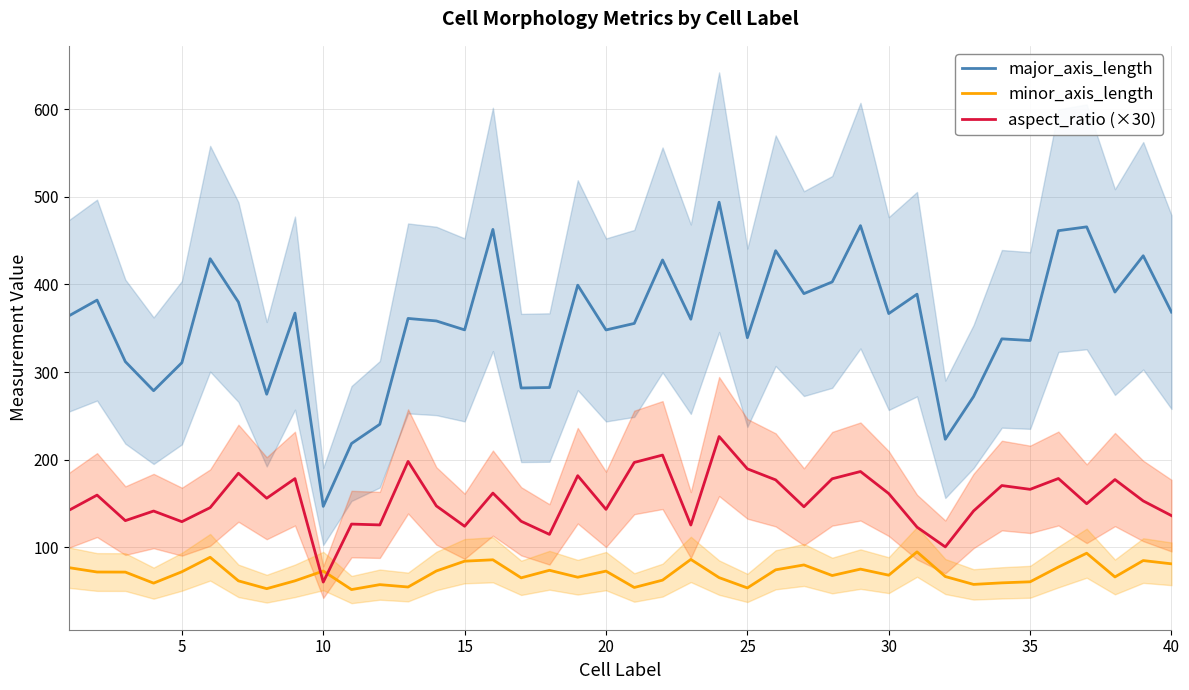

In major_axis_length, how many points are higher than both neighbors (excluding endpoints)?

14